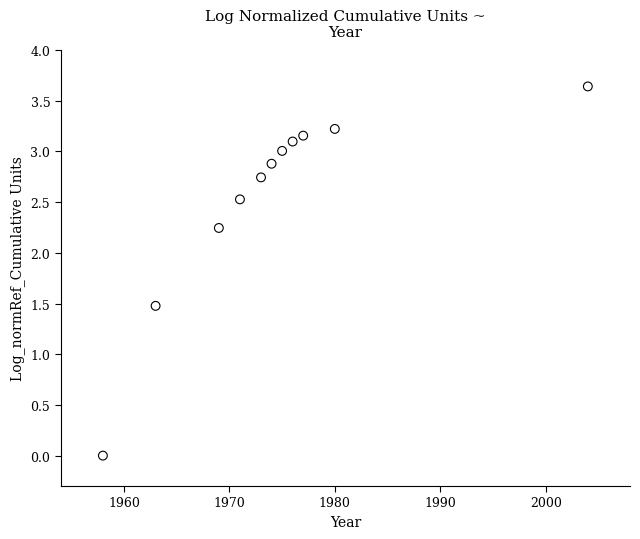

What is the range of Y values (max minus min)?

3.6